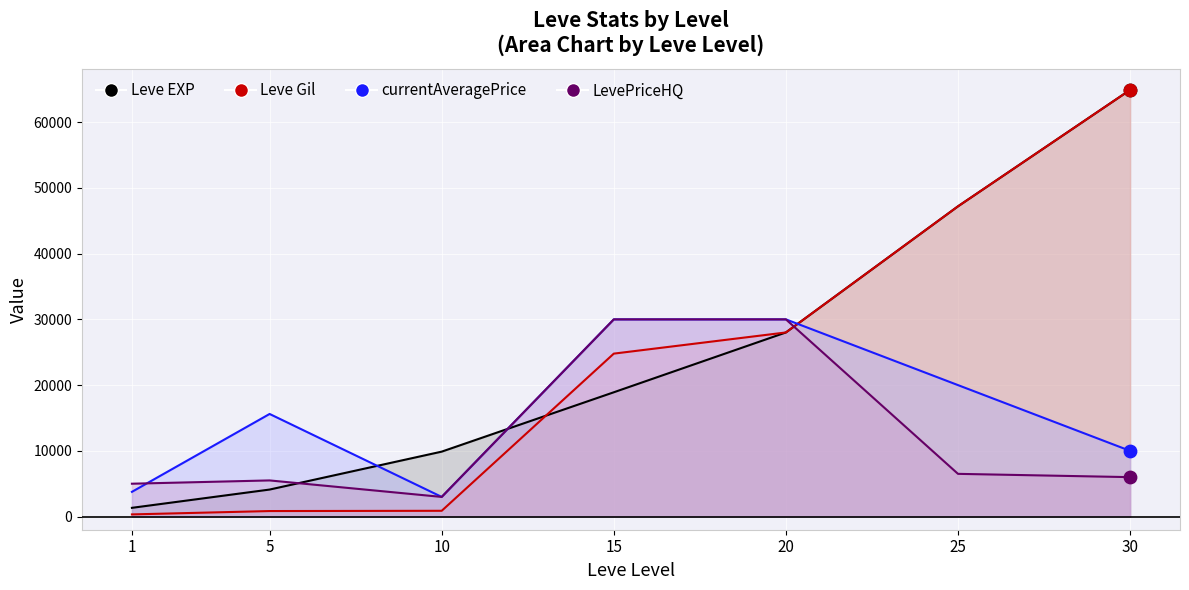

At how many categories does at least one series exceed 57947?

1